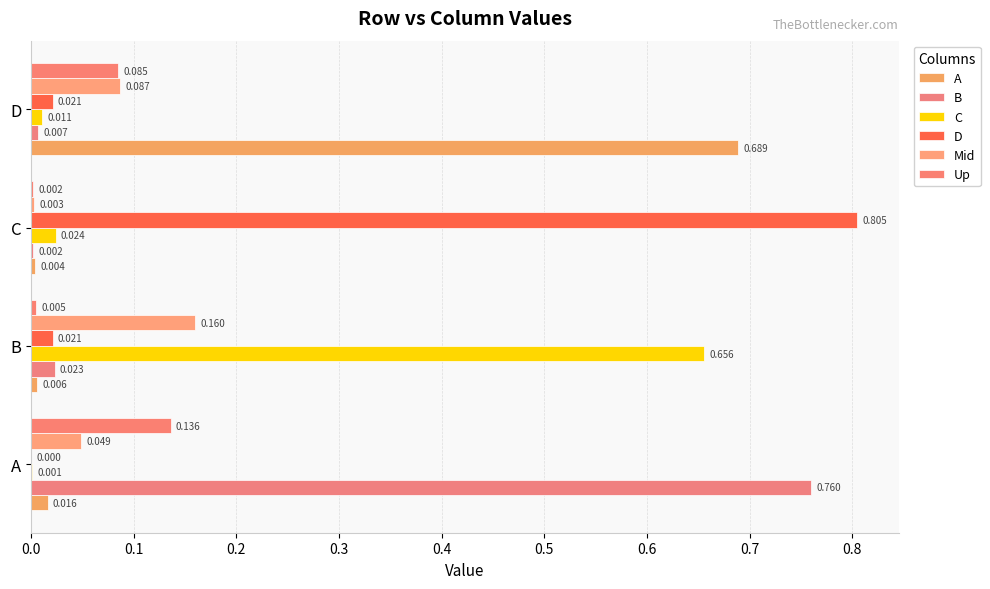

How many series are shown in this chart?

6